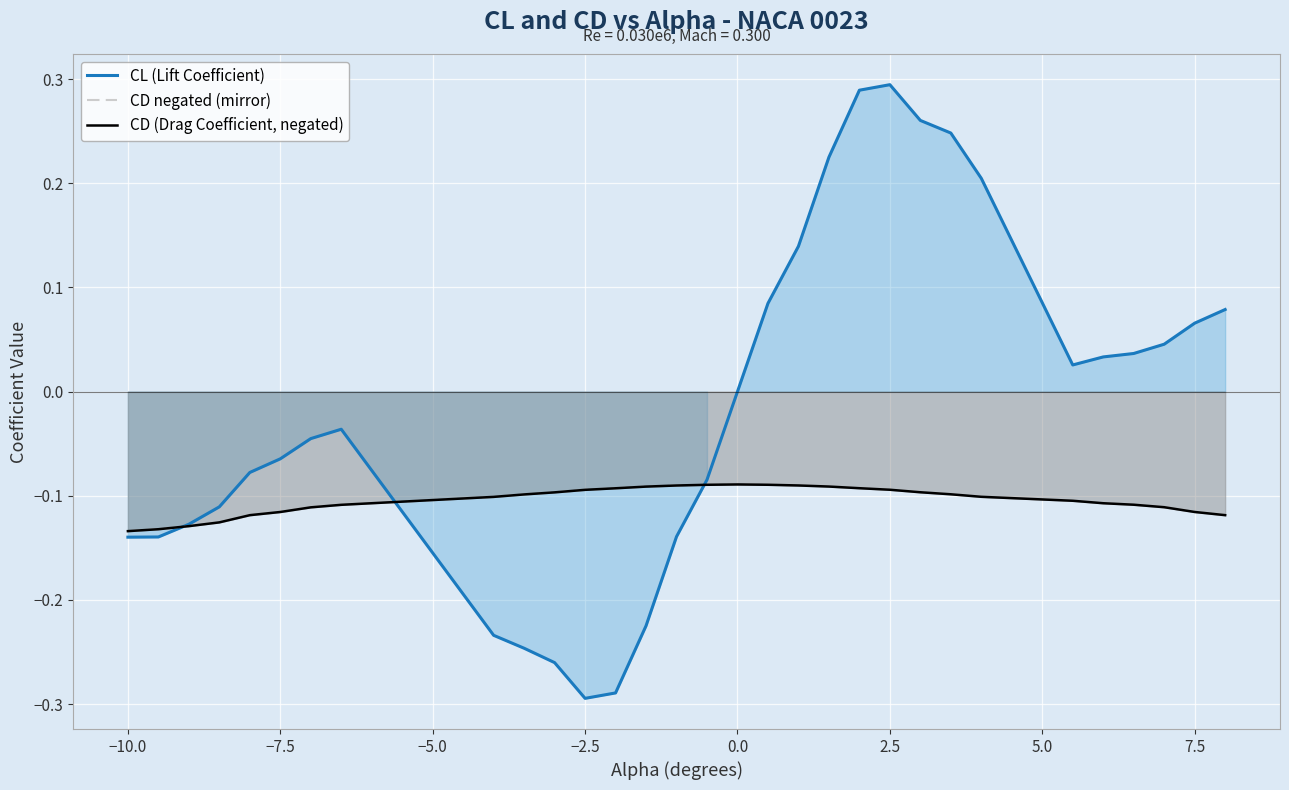

At which category does CD negated (mirror) reach its first local peak?

16